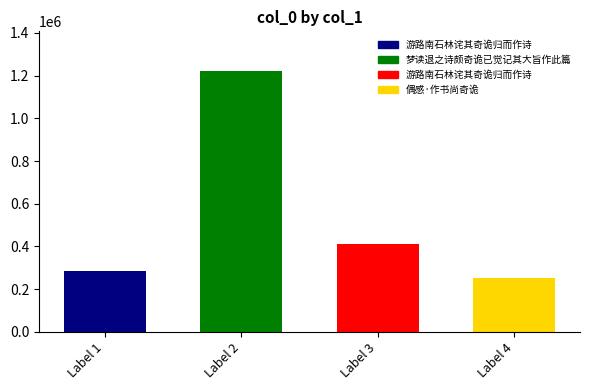

What is the change in value from 梦读退之诗颇奇诡已觉记其大旨作此篇 to 偶感·作书尚奇诡?

-974470